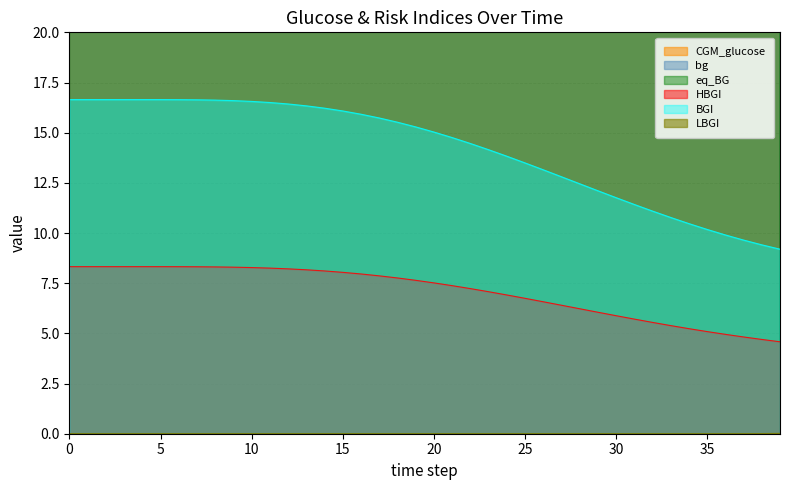

How many data points in LBGI are above 0?

4